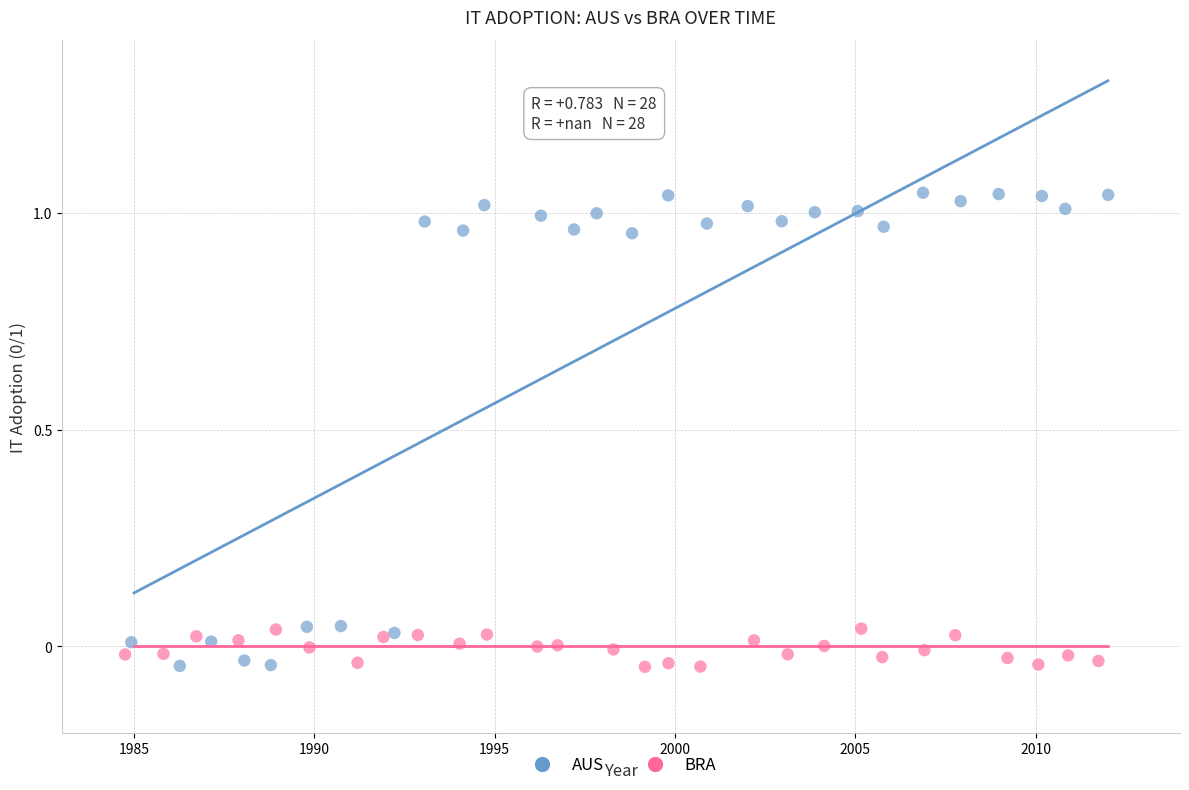

Which series contains the highest Y value?

AUS